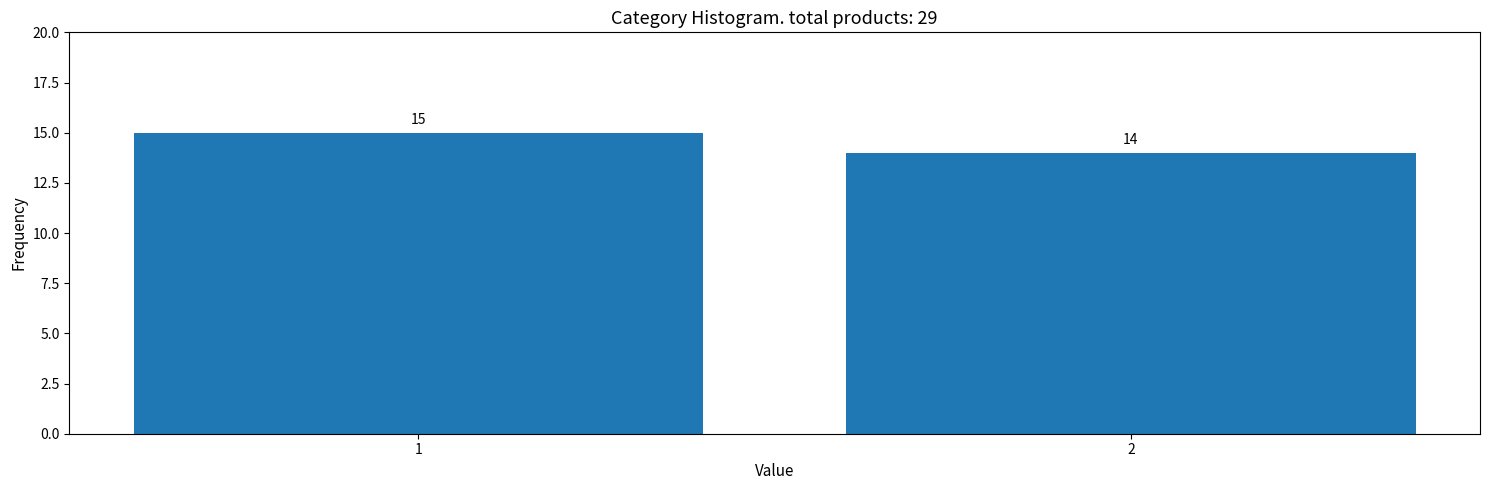

Reading left to right, transcribe all the data shown in this chart.

15	14